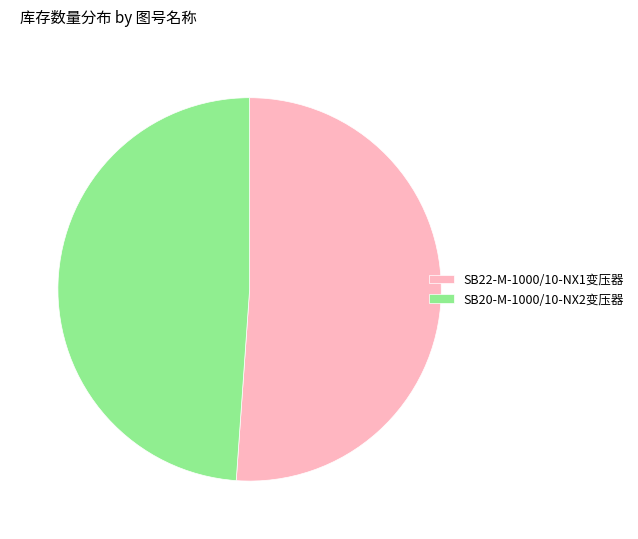

Does any single category account for the majority?

Yes